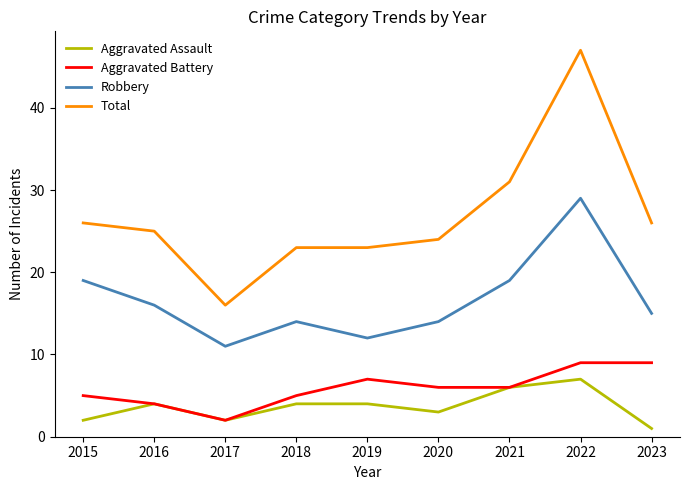

What is the difference between the second highest and second lowest values in the Aggravated Assault series?

4